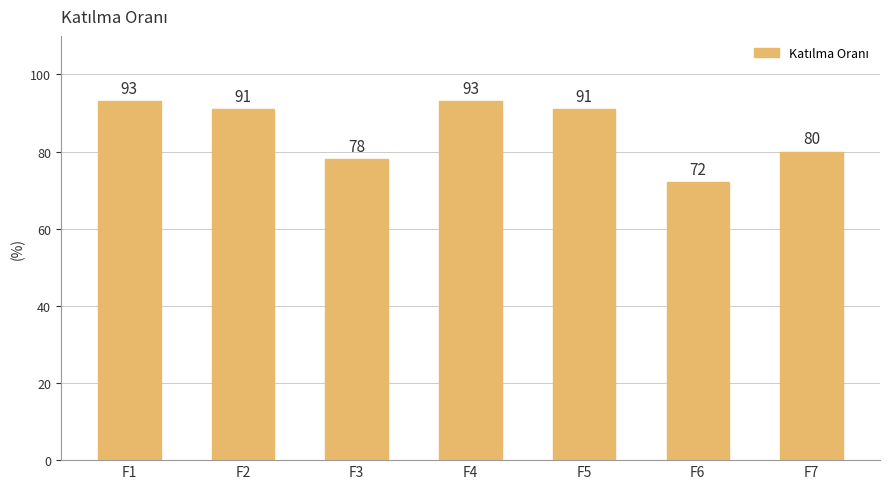

What is the change in value from F3 to F4?

+15